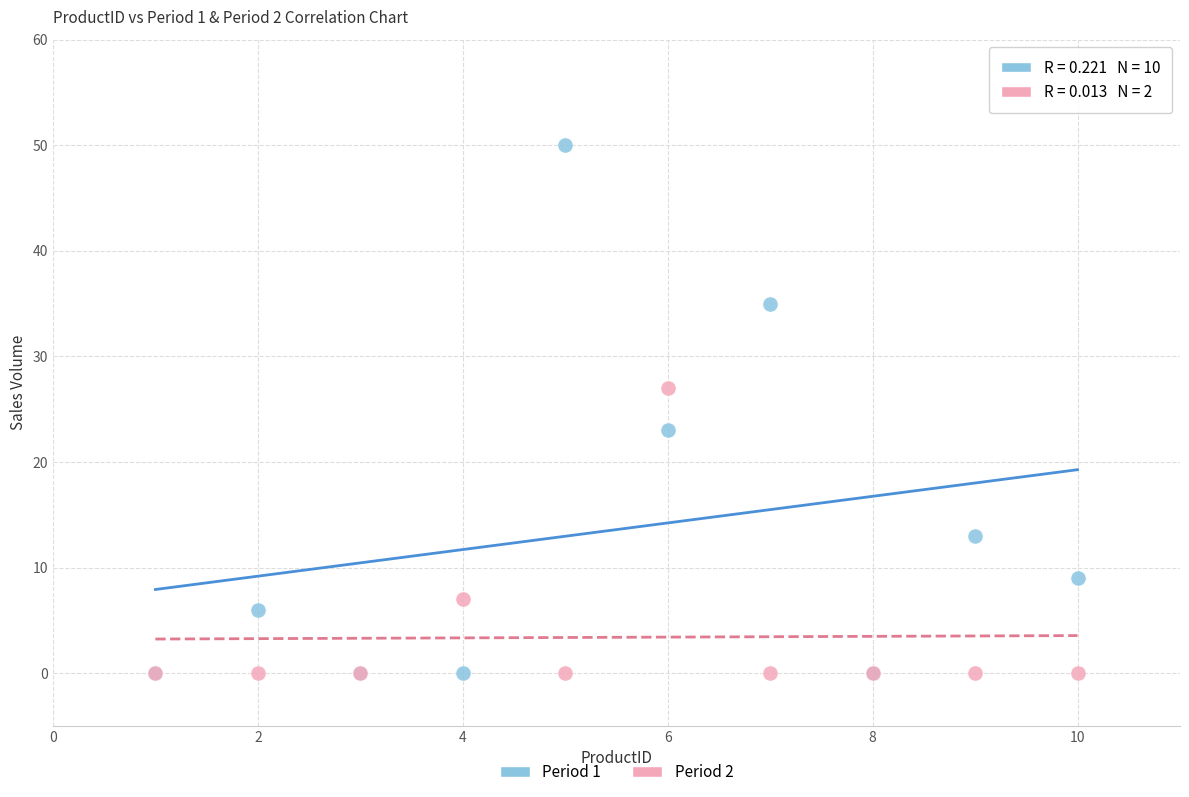

Which series has the largest Y range (max minus min)?

Period 1